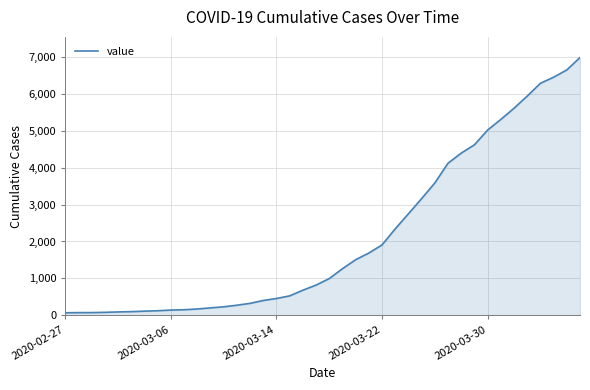

What is the greatest value displayed?

6995